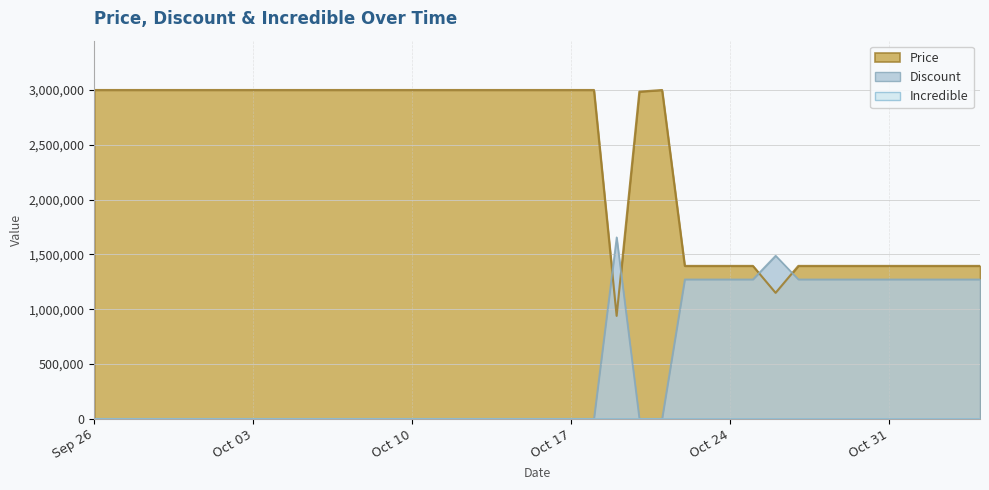

Is the value of Discount at Oct 03 greater than the value of Price at Oct 31?

No